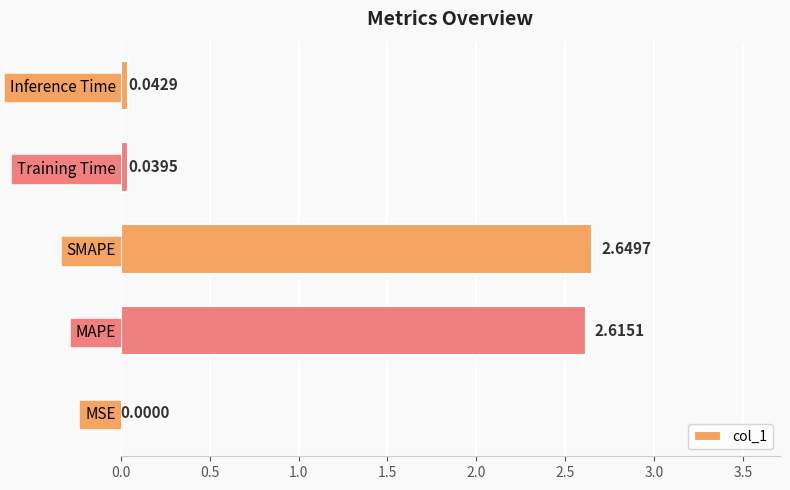

What is the change in value from MSE to SMAPE?

+2.6